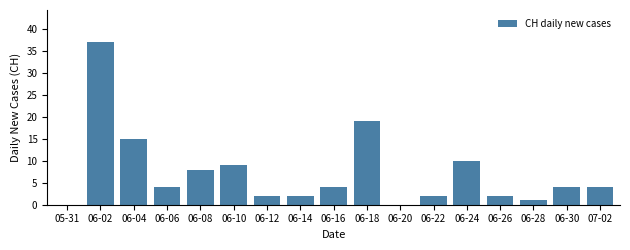

What is the greatest value displayed?

37